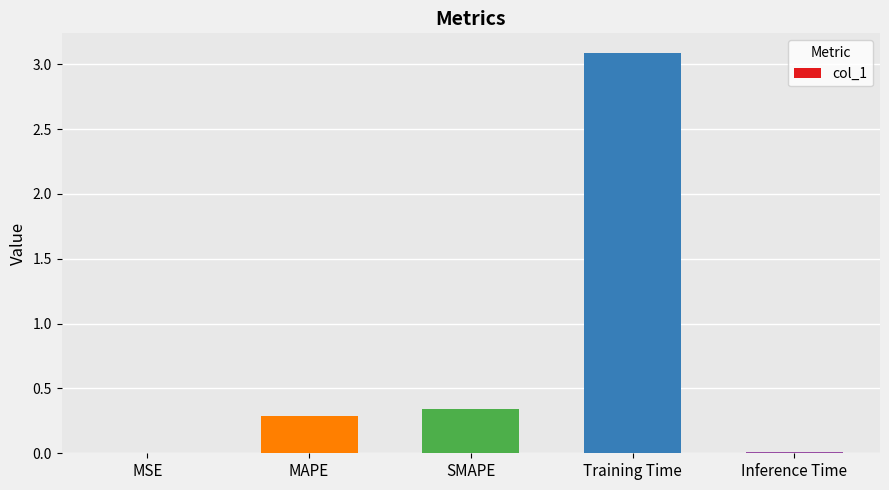

The chart shows a value of 0.0 at MSE. True or false?

True